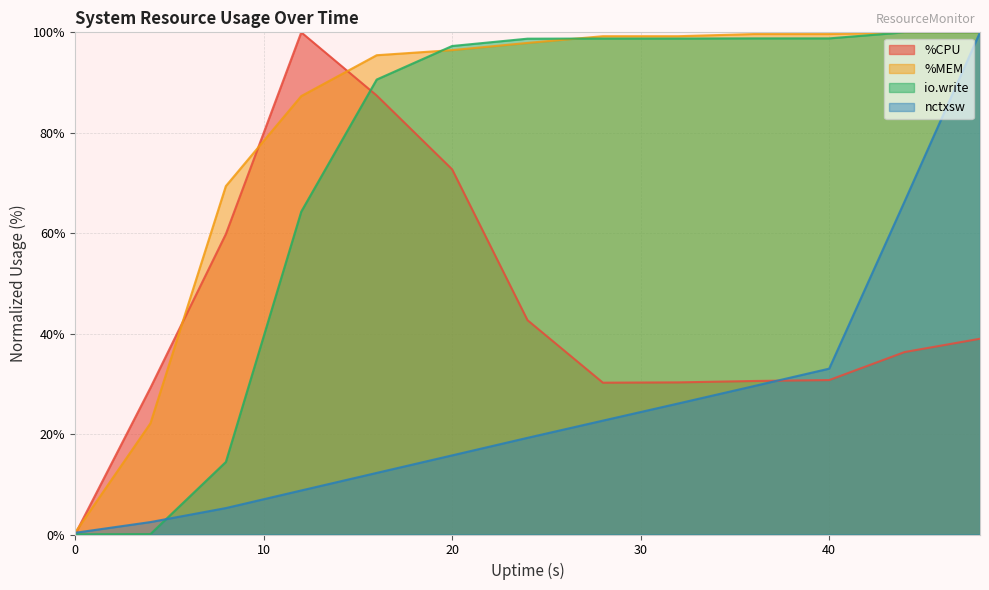

What is the total value across all series at 12?

260.4